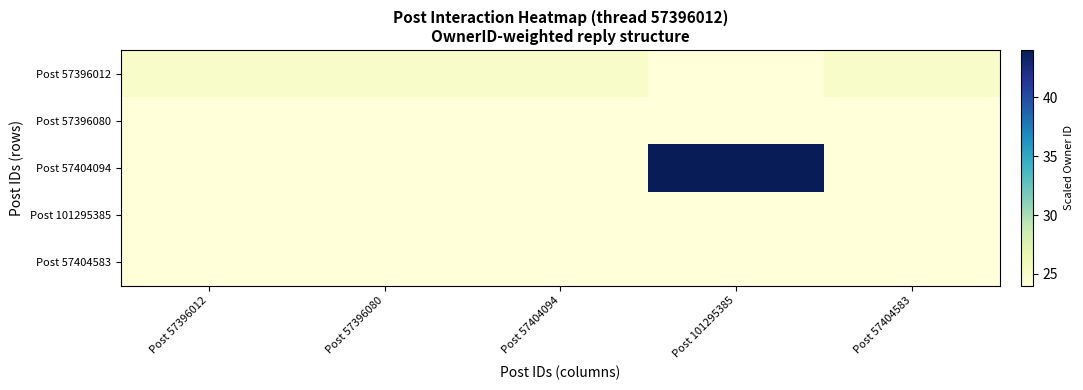

Rank the series at Post 57396012 from lowest to highest value.

Post 57396080, Post 57404094, Post 101295385, Post 57404583, Post 57396012